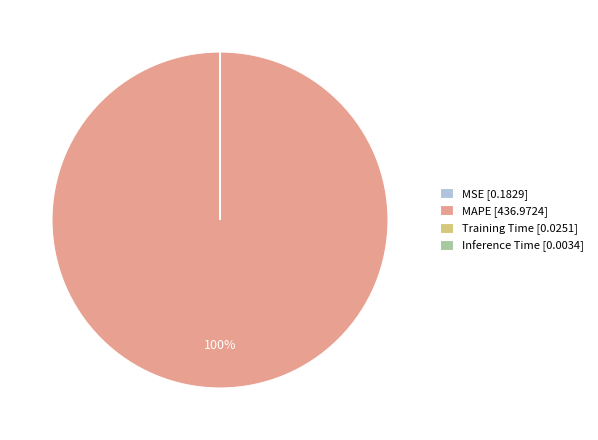

Is there any slice that represents more than half of the pie?

Yes